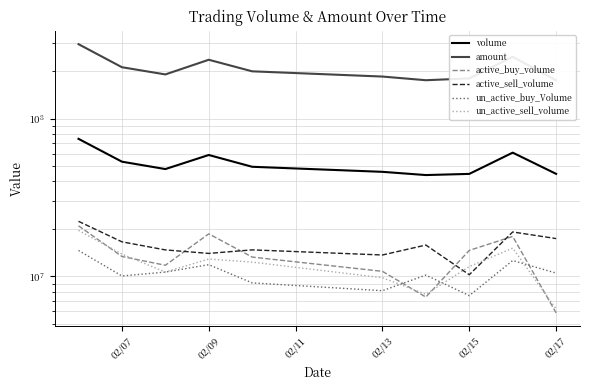

List the series in order of their peak value, highest first.

amount, volume, active_sell_volume, active_buy_volume, un_active_sell_volume, un_active_buy_Volume